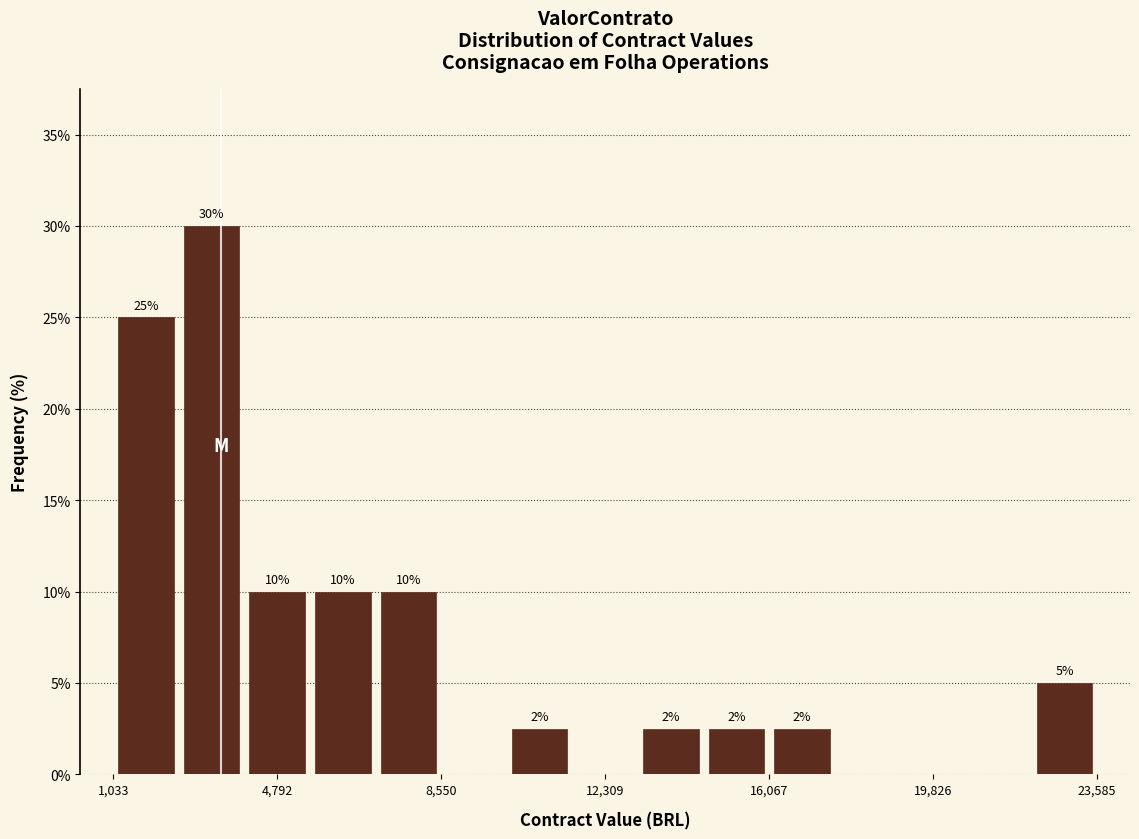

Read against the x-axis, roughly where is the centre of the tallest bar?

3500